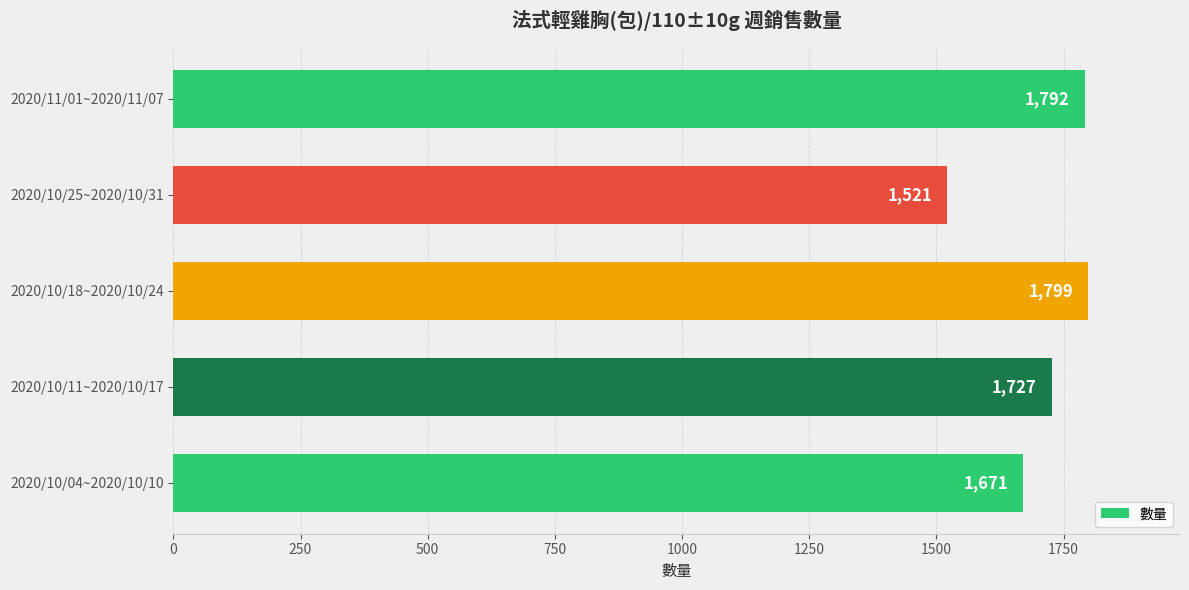

How many data points are less than 1727?

2